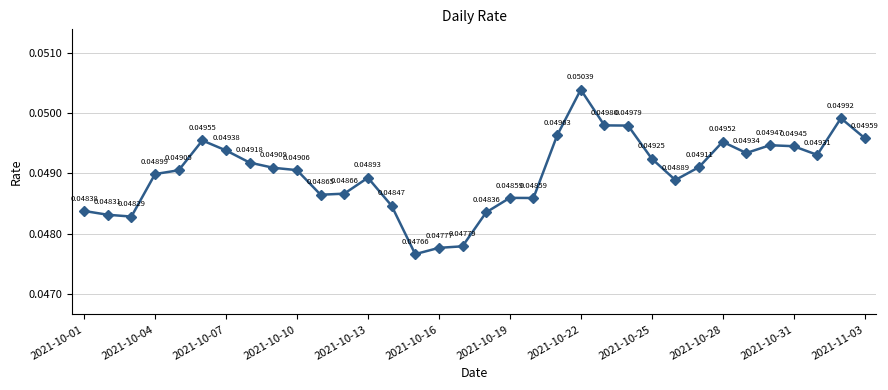

How many points are lower than both their immediate neighbors (excluding endpoints)?

7